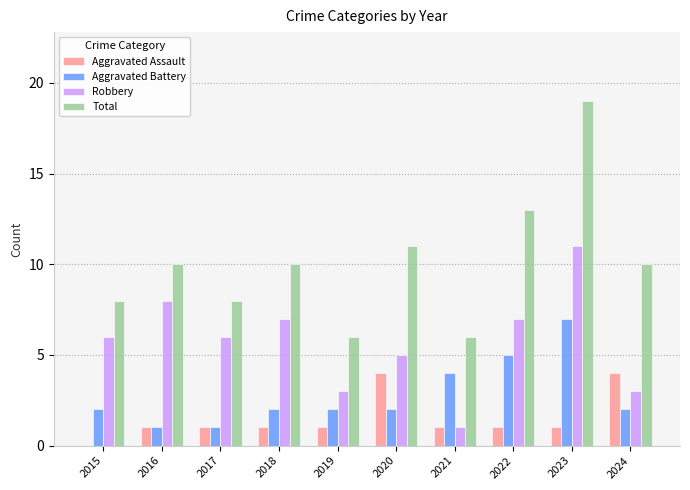

Is it true that Aggravated Assault equals 2 at 2016?

False